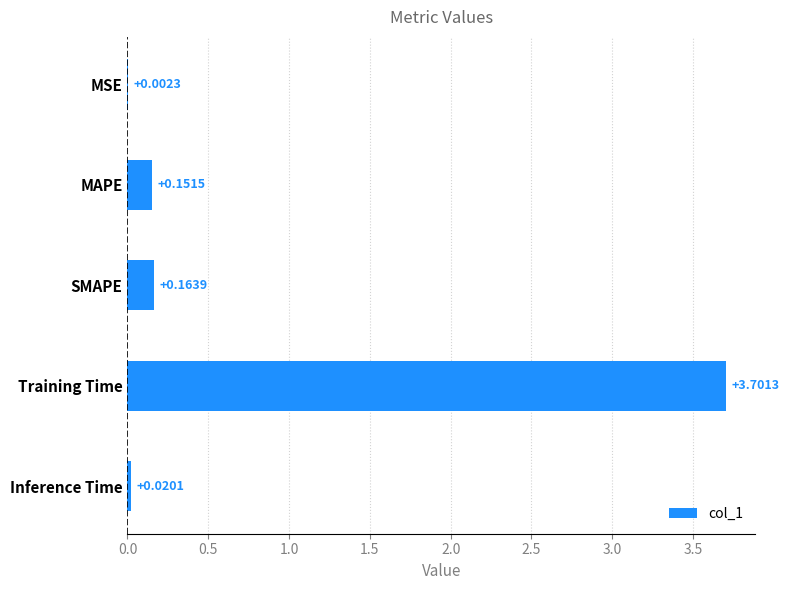

What is the sum of the values at MAPE and Training Time?

3.9